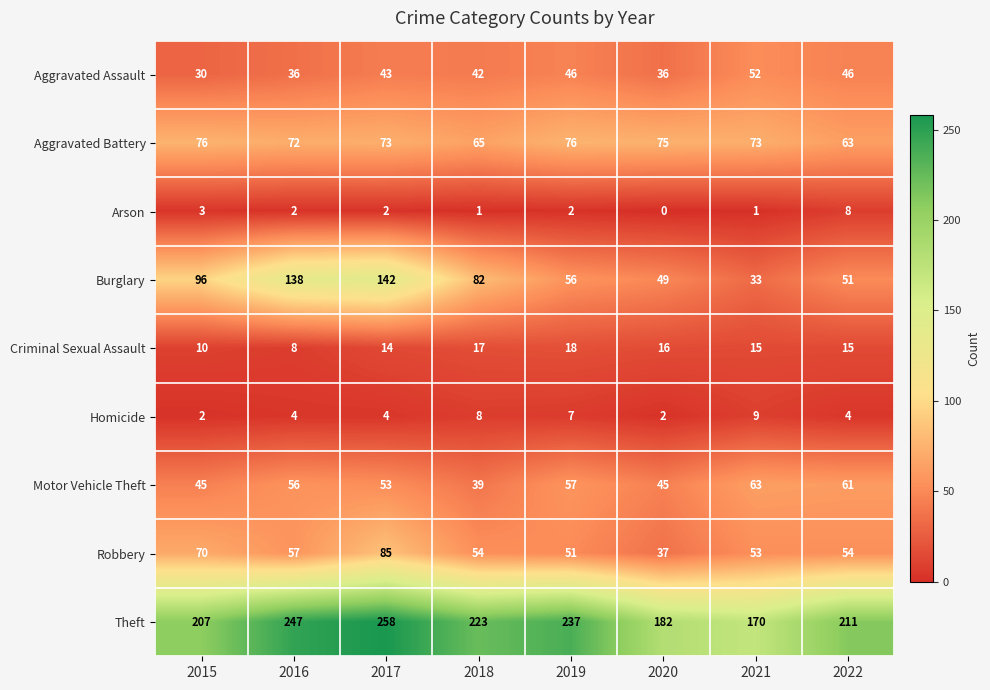

Which series has the widest spread of values?

Burglary